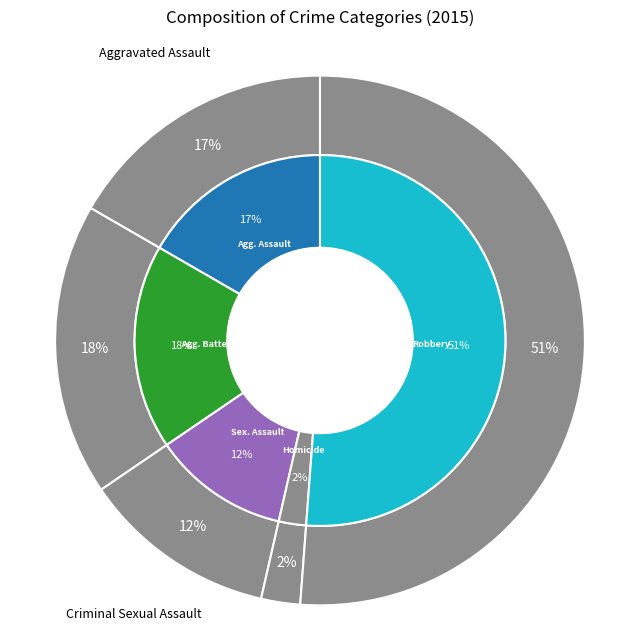

Which slice is the smallest?

Homicide